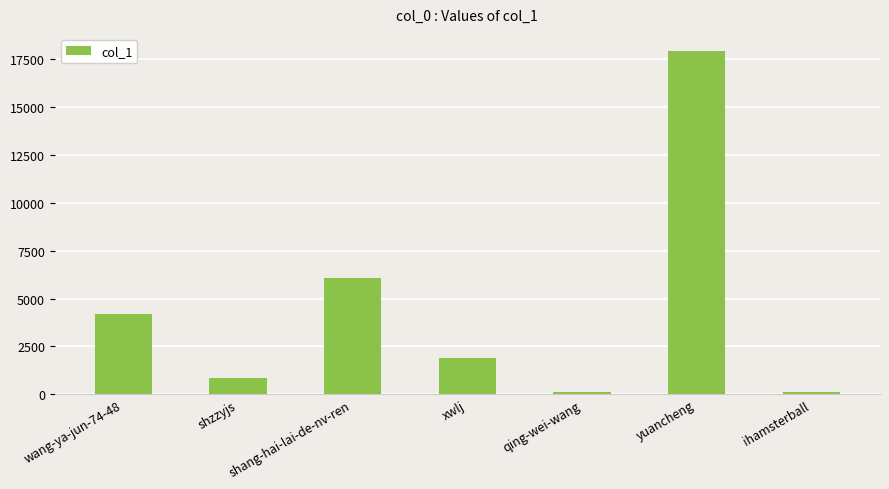

What is the difference between the maximum and minimum values?

17808